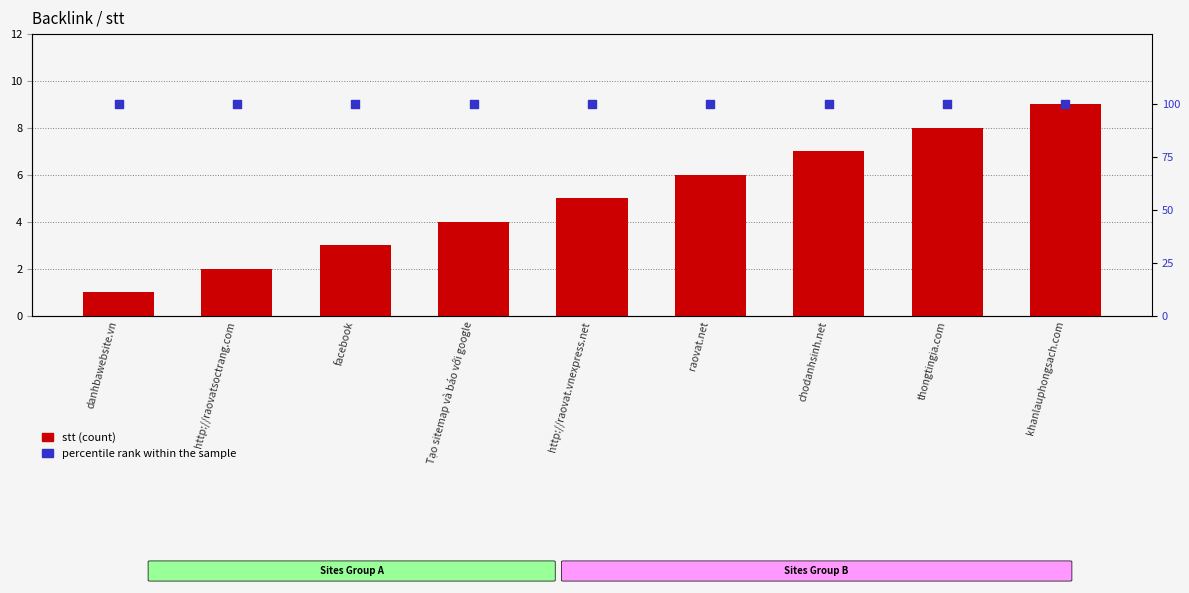

At how many categories does at least one series exceed 57?

9